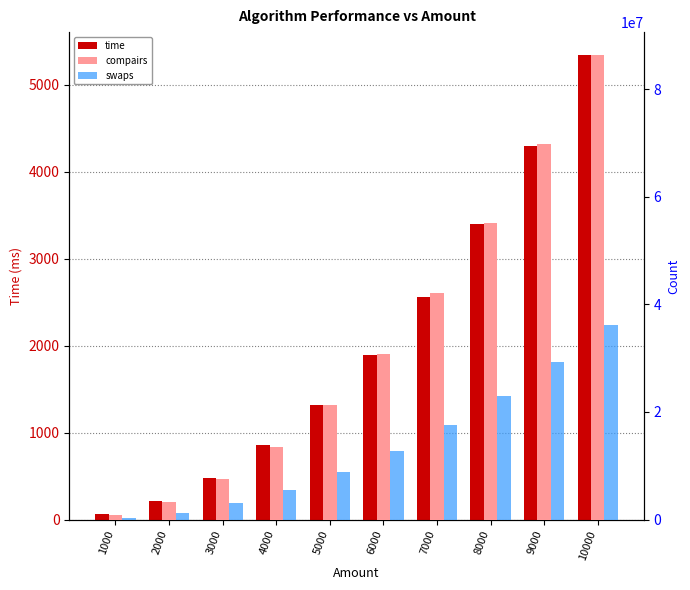

Reading left to right, list all the values displayed in this chart.

time: 59.1	214.4	474.2	859.4	1317.2	1893.8	2561.7	3401.1	4294.6	5340.3
compairs: 752499.0	3254997.0	7510499.0	13514247.0	21269247.0	30772499.0	42029499.0	55035747.0	69790499.0	86295249.0
swaps: 250000.0	1249000.0	3000000.0	5499000.0	8749000.0	12750000.0	17500000.0	22999000.0	29250000.0	36250000.0